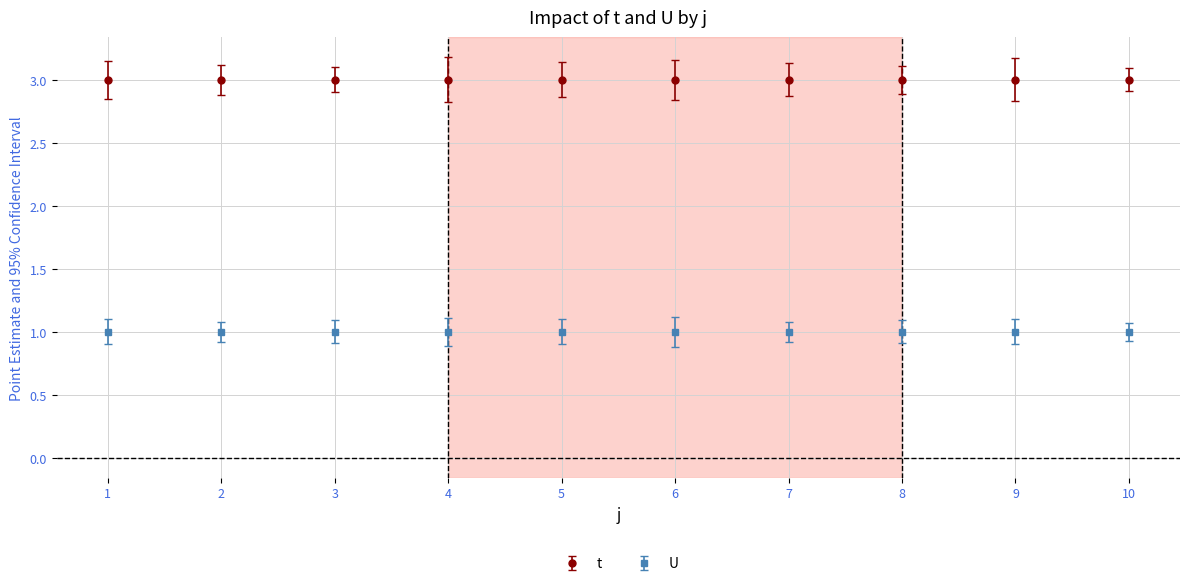

At which category does the chart reach its peak across all series?

1